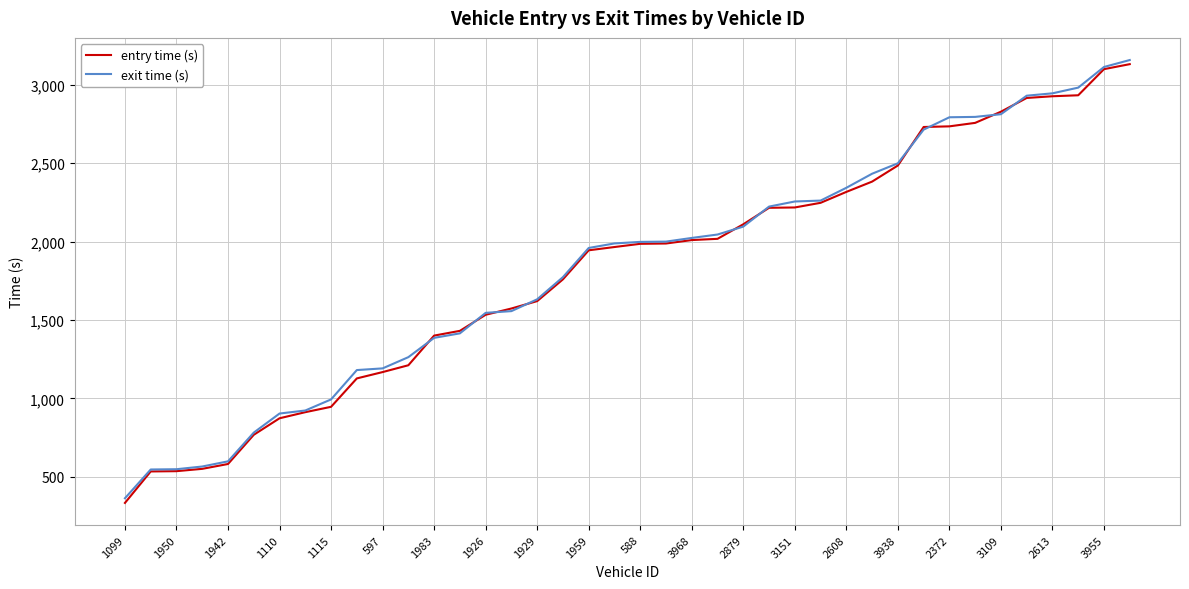

Which series has the largest range (max minus min)?

entry time (s)